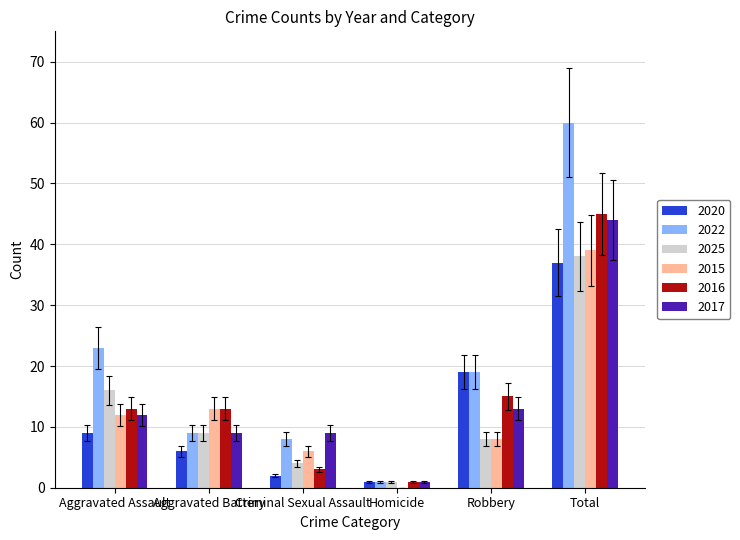

What is the sum of all 2015 values?

78